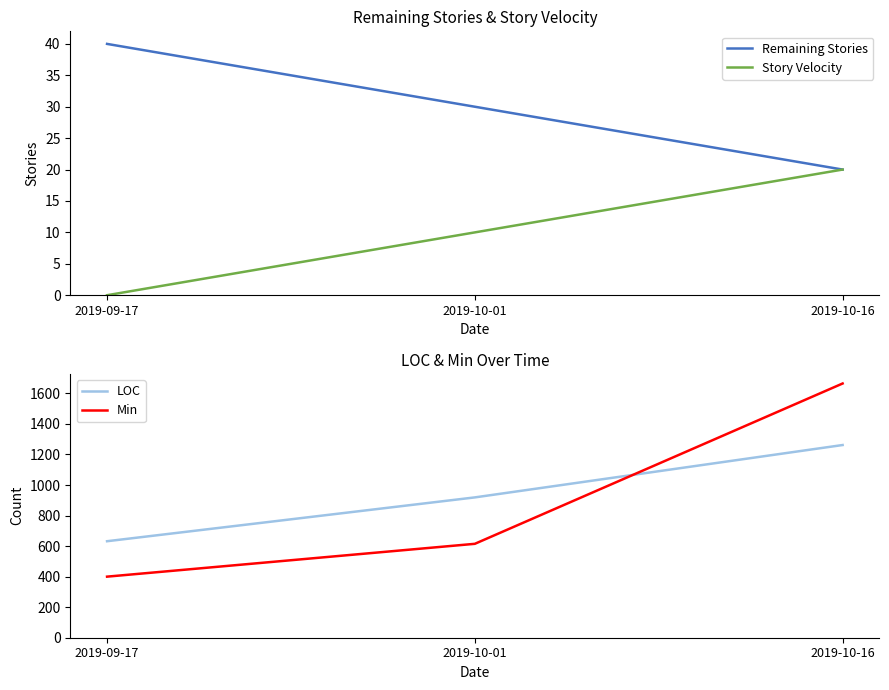

How many data points in Remaining Stories are above 30?

1